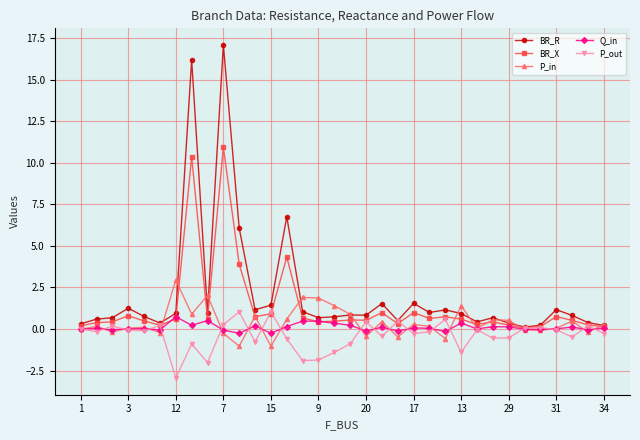

How many series are shown in this chart?

5